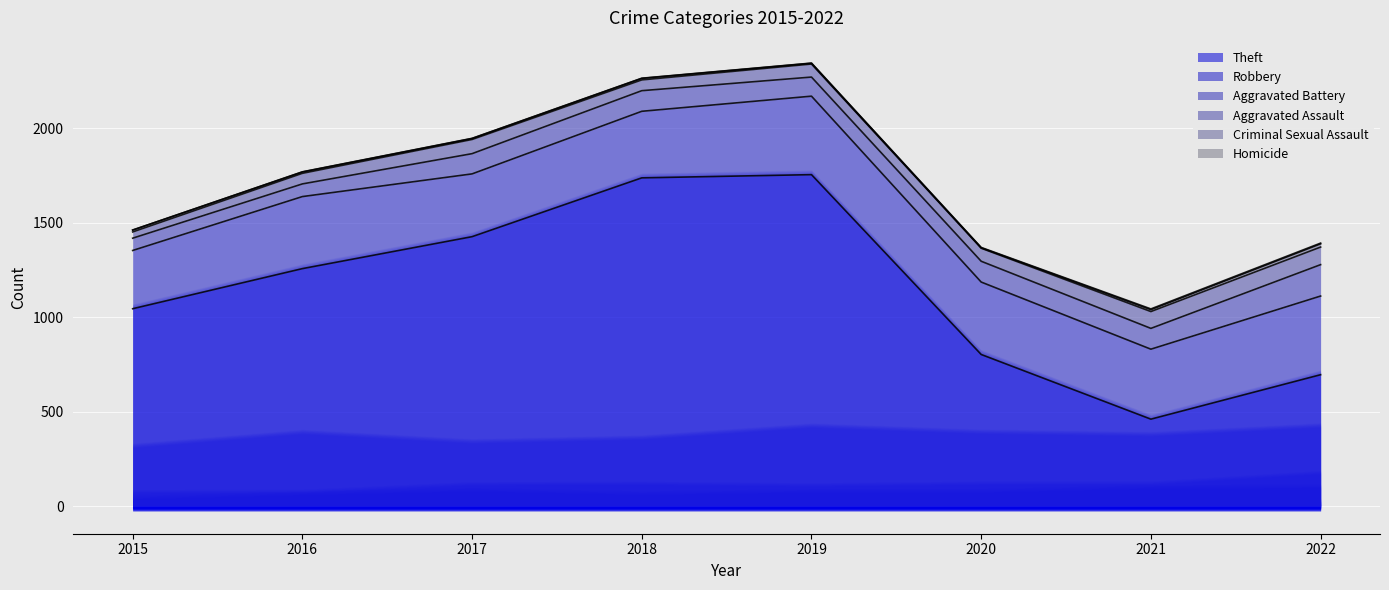

True or false: Robbery and Aggravated Assault intersect in this chart.

False